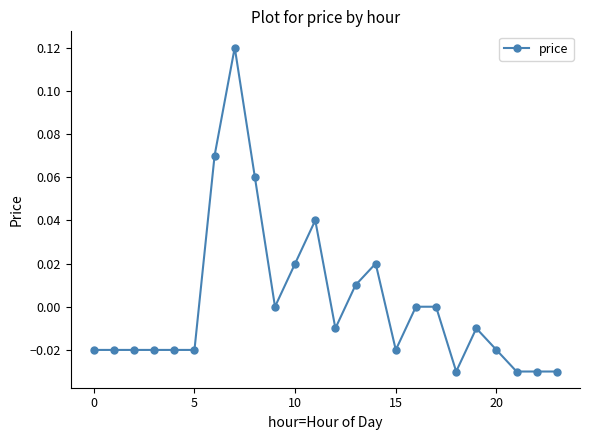

True or false: there are more than 1 points higher than both neighbors.

True